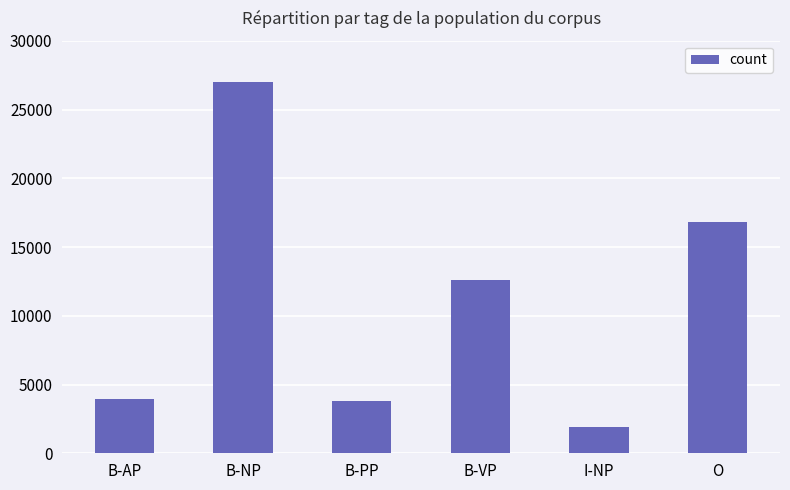

Read the value at B-NP, to the nearest 100.

27000